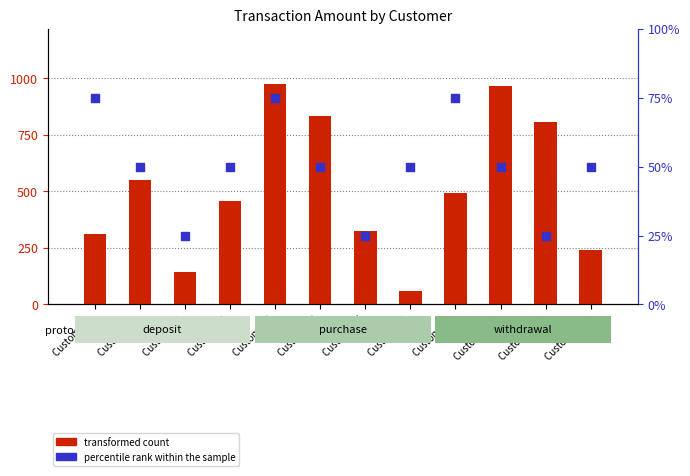

Which series contains the lowest Y value?

percentile rank within the sample